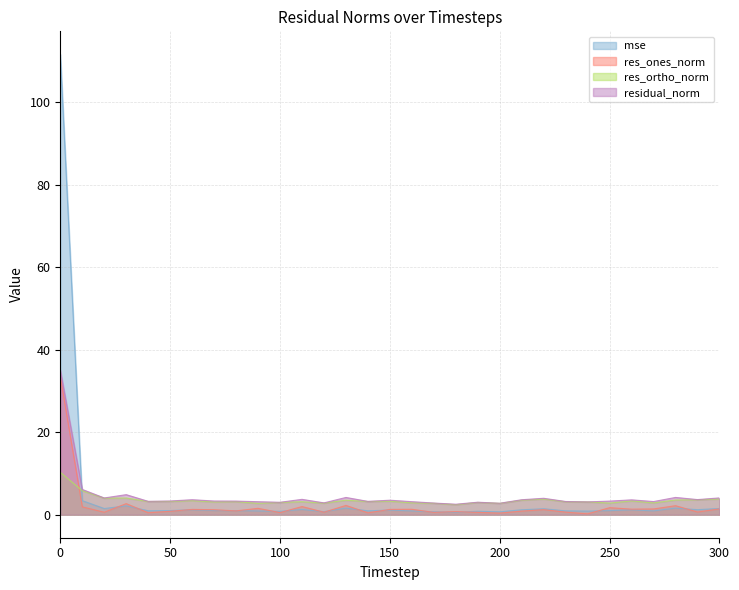

The residual_norm series shows 6.5 at 110. True or false?

False